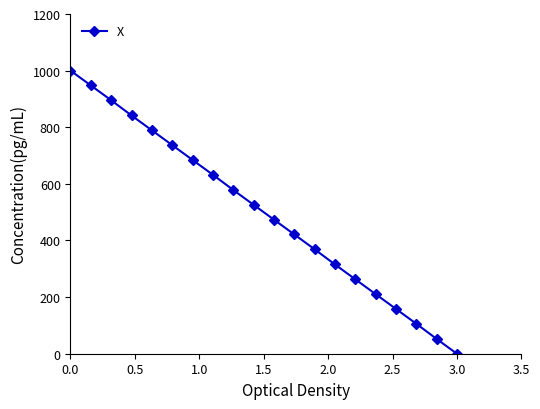

How many categories are shown in the chart?

20